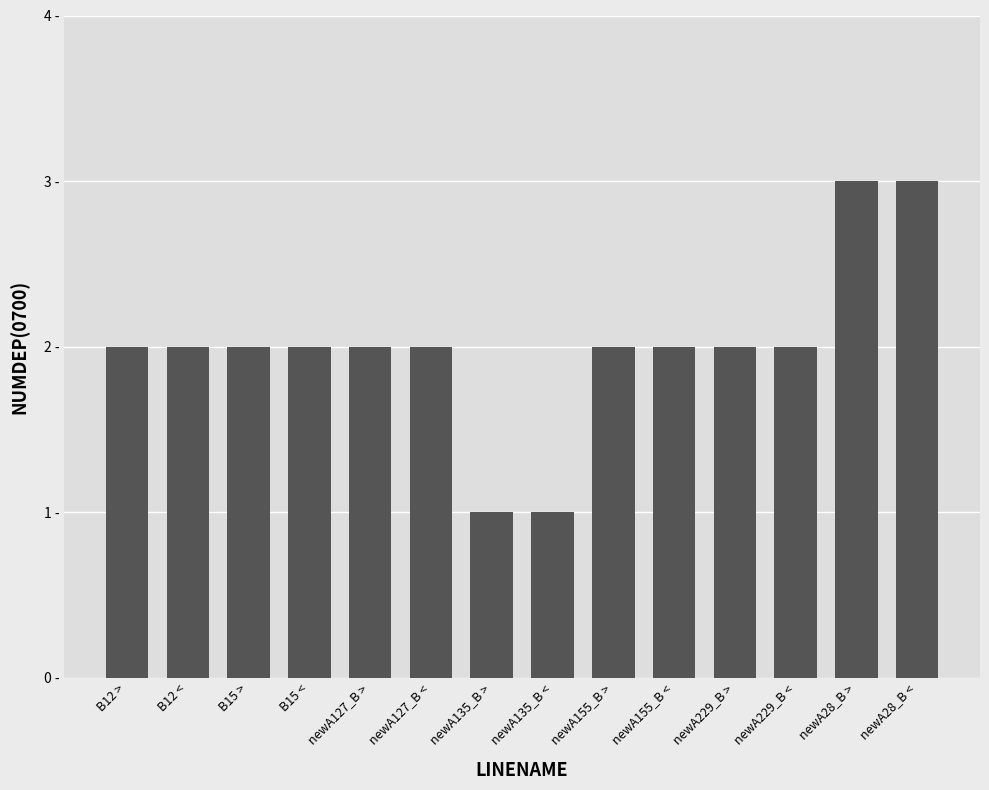

Reading left to right, what are all the values shown in this chart?

2	2	2	2	2	2	1	1	2	2	2	2	3	3